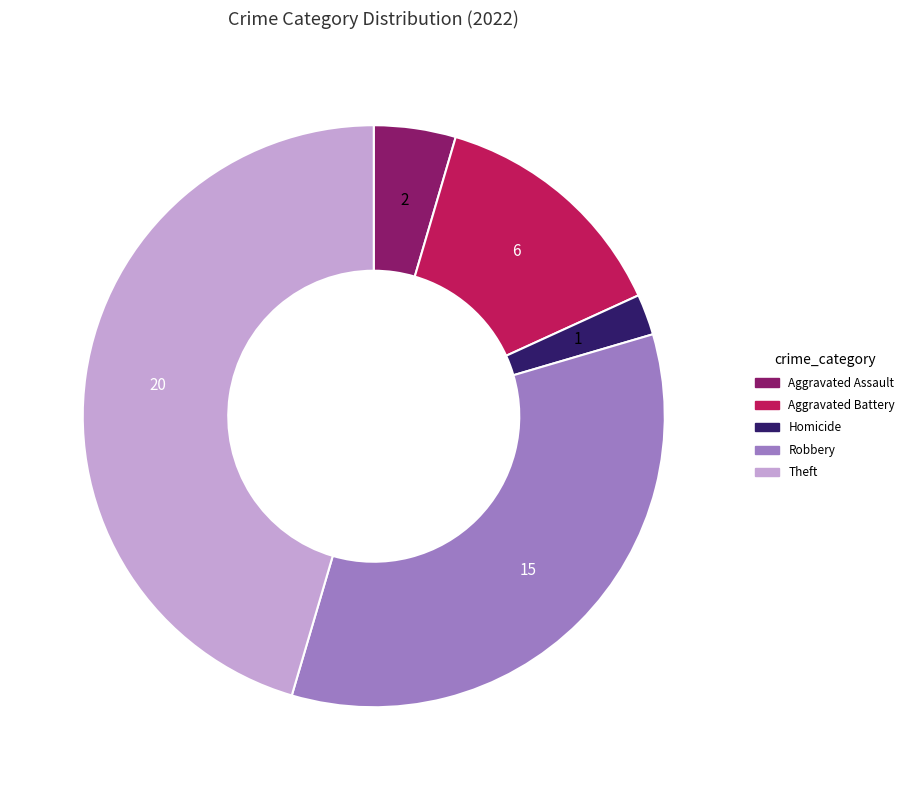

Is there a majority slice in this chart?

No